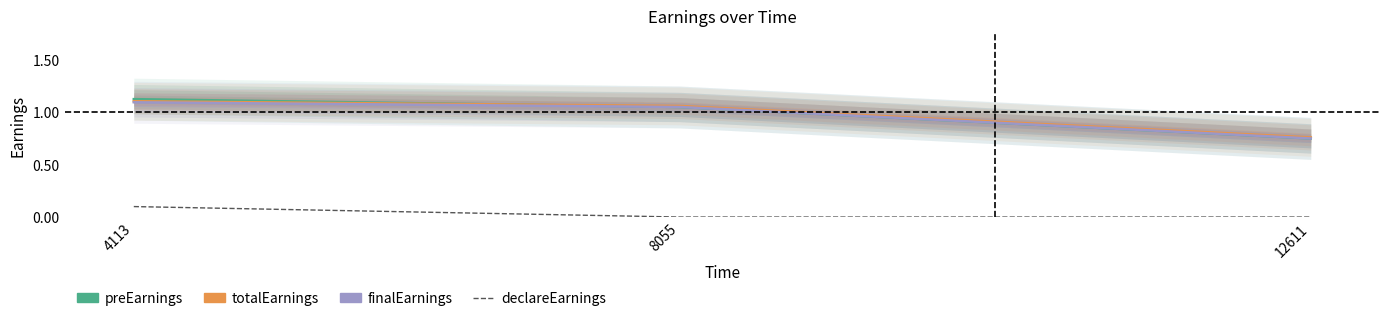

What is the maximum value for finalEarnings?

1.1